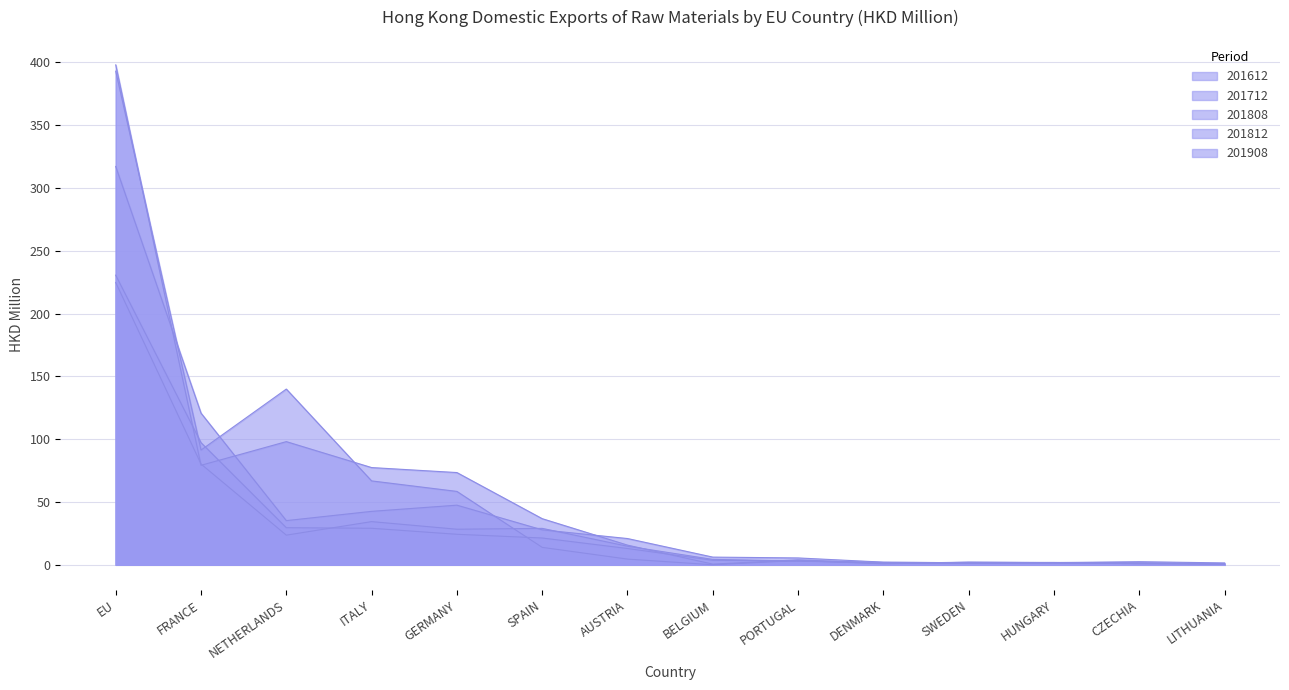

True or false: 201712 has a value of 1.7 at DENMARK.

False